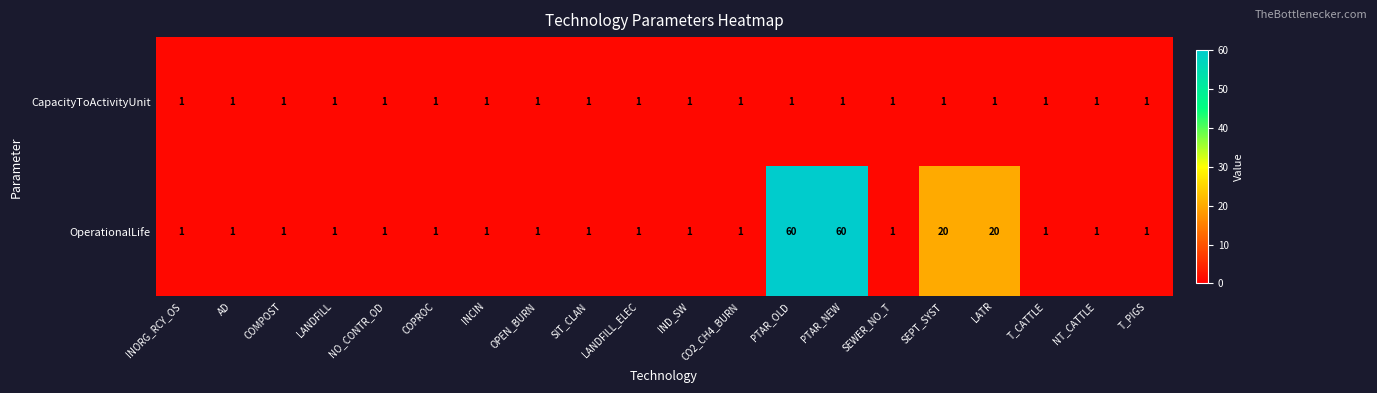

What is the total value across all series at NT_CATTLE?

2